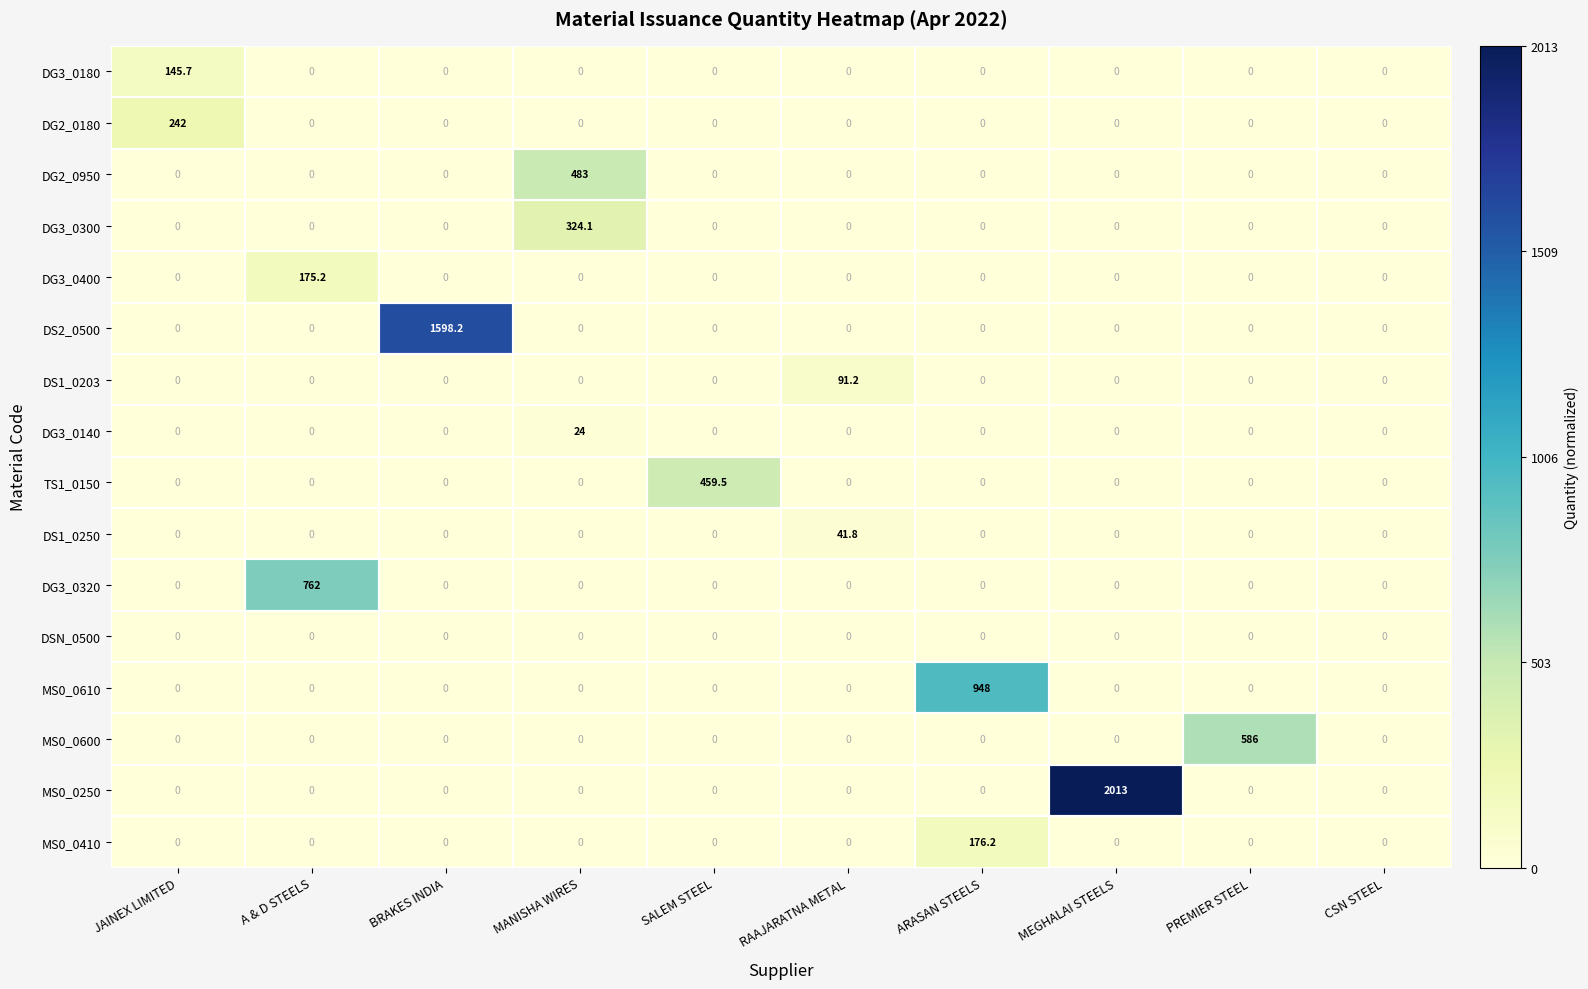

Is it true that DG3_0400 equals 0.0 at MEGHALAI STEELS?

True